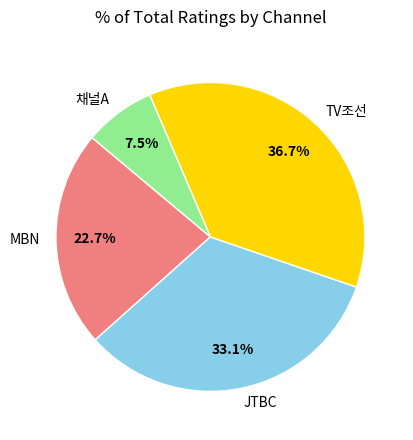

Rank the categories by value from highest to lowest.

TV조선, JTBC, MBN, 채널A